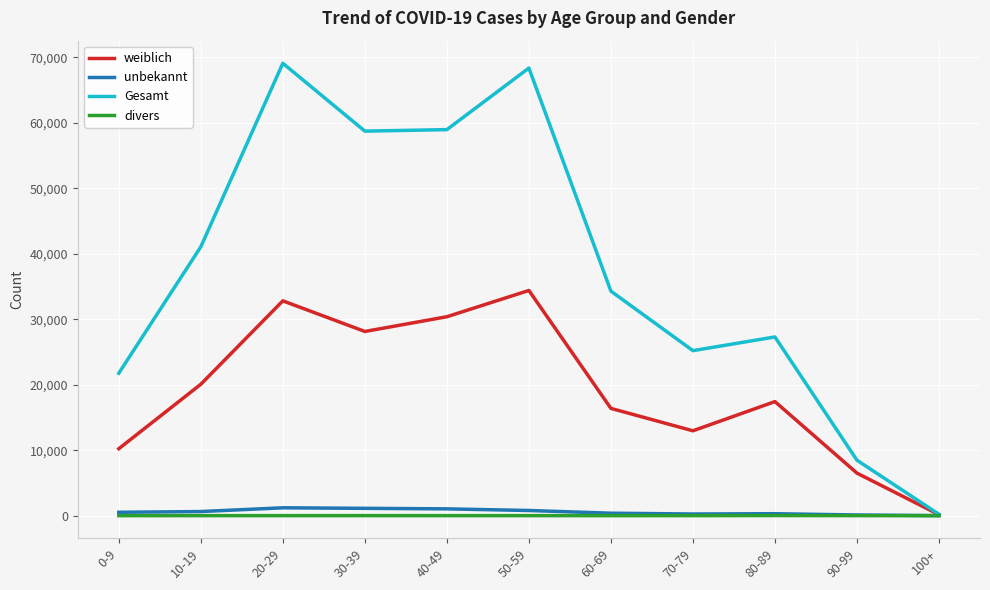

The value of weiblich at 60-69 is 16388. True or false?

True